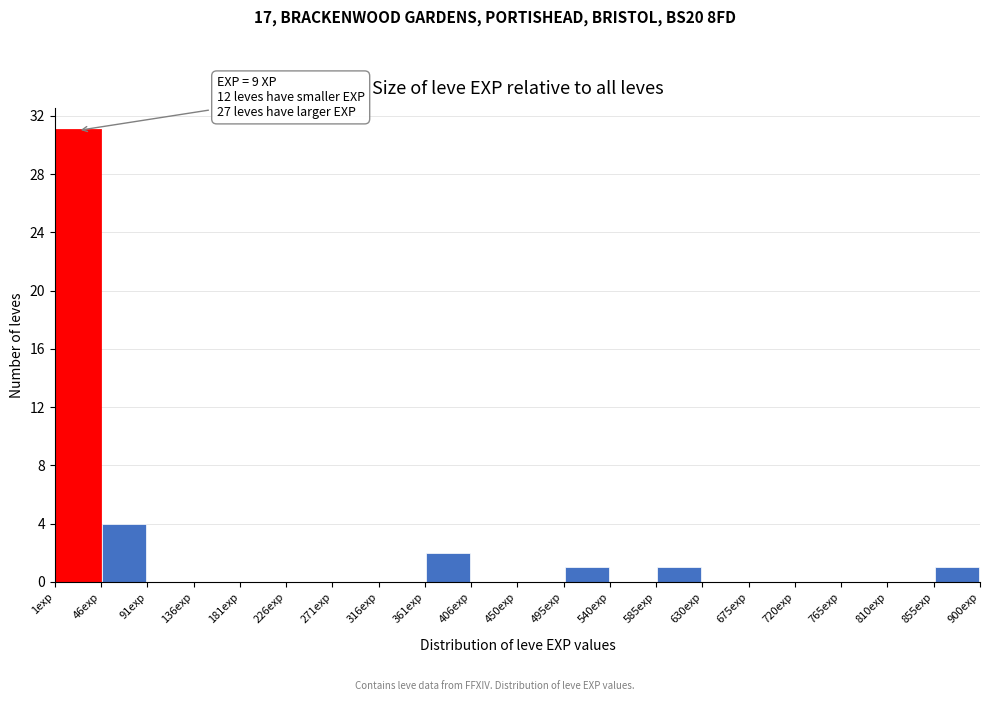

Which range on the x-axis has the tallest bar?

0 to 45